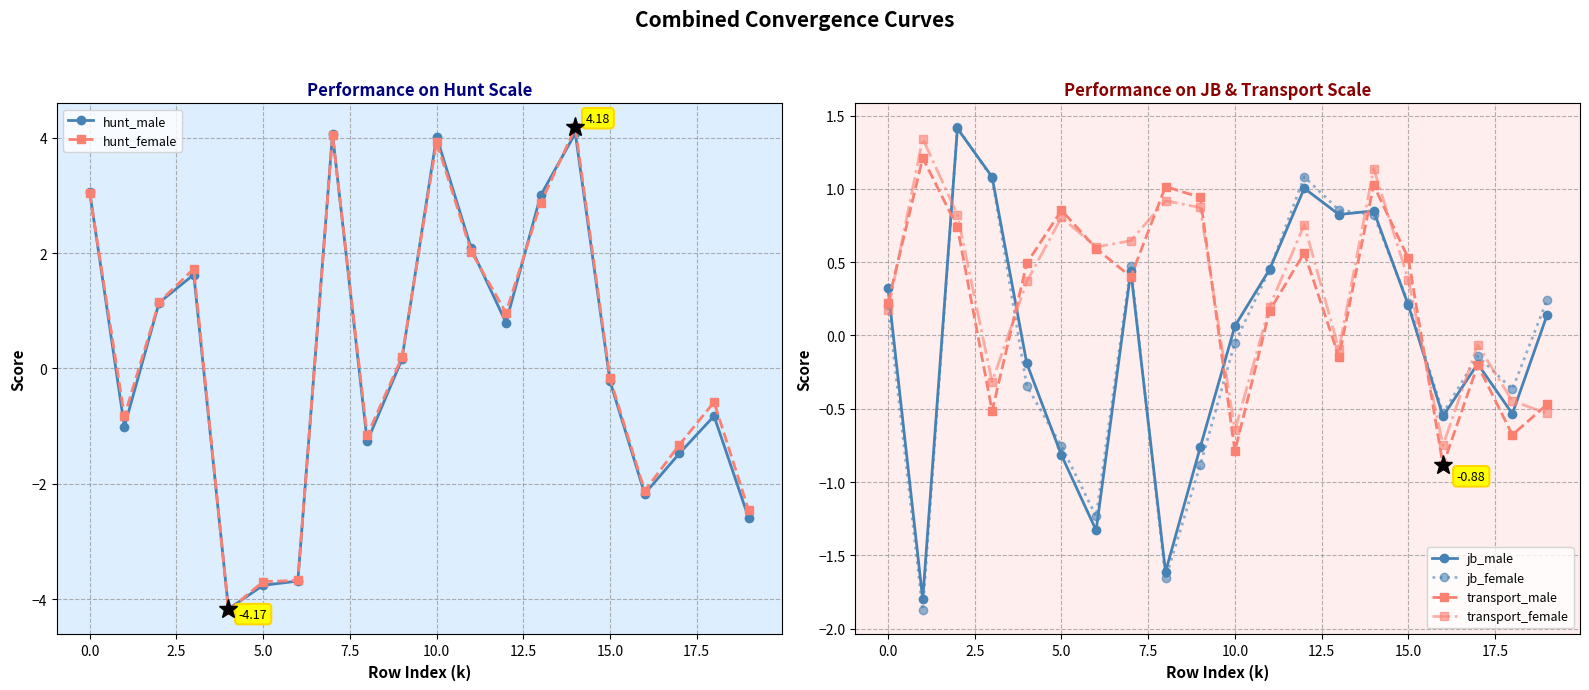

How many positive values does the hunt_male series have?

10